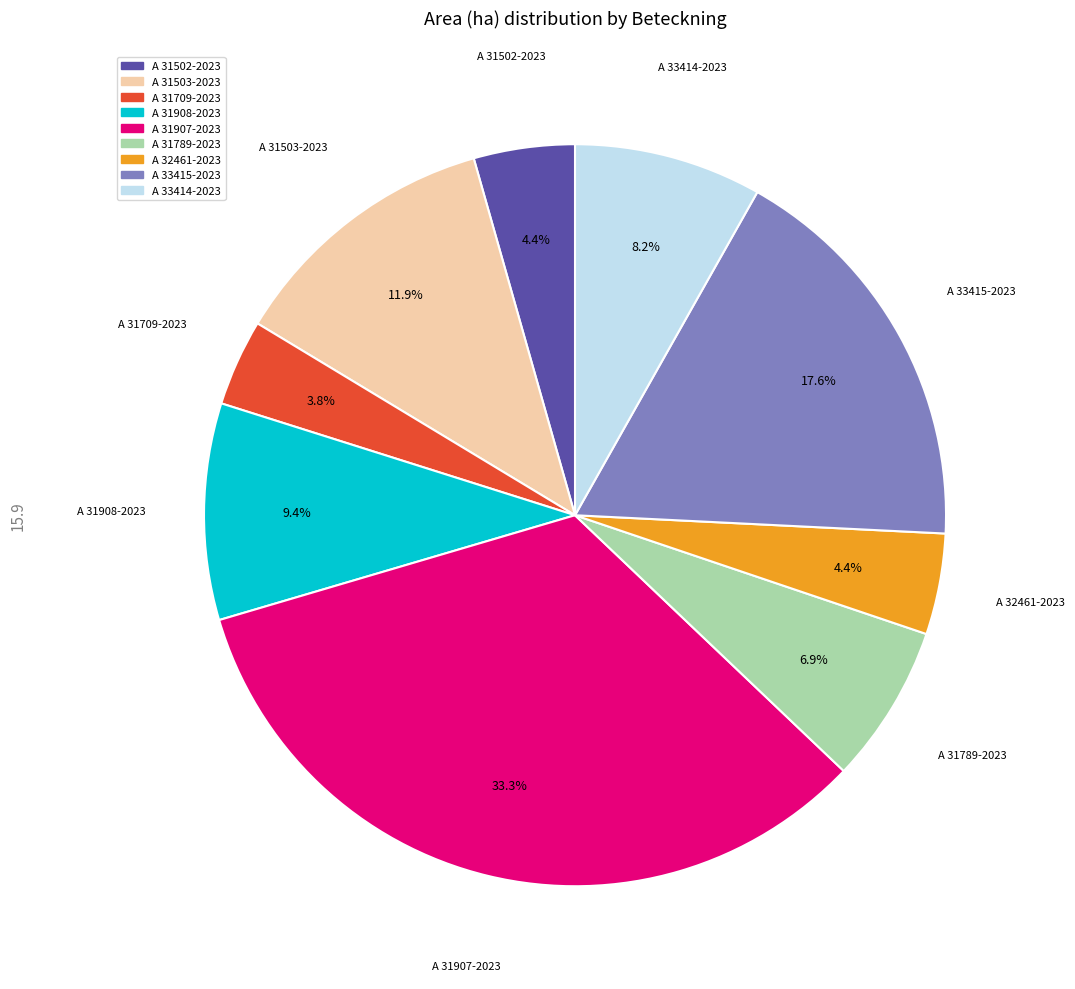

Is it true that A 32461-2023 is 4% of the pie?

True